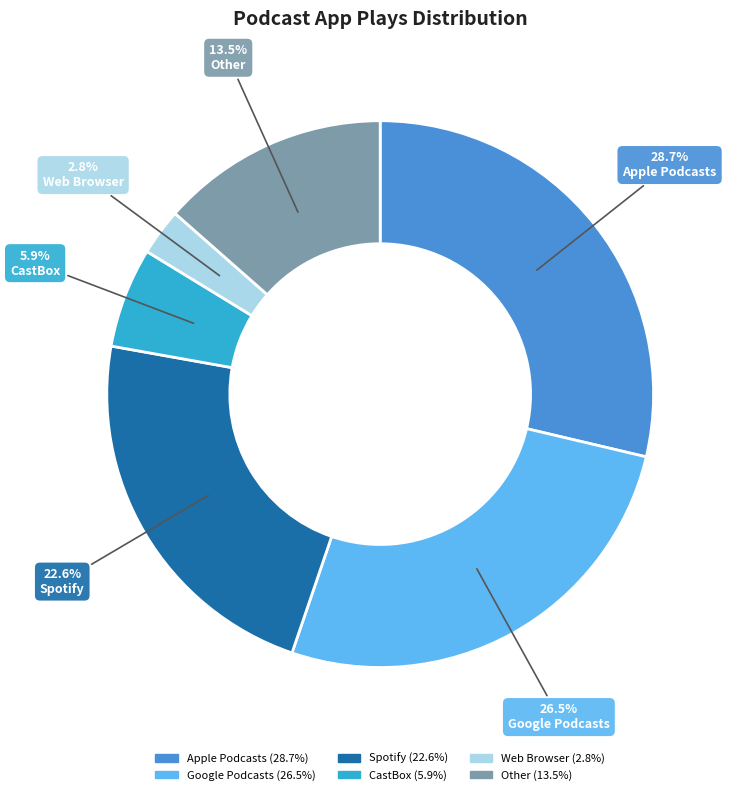

Which slice is the largest?

Apple Podcasts